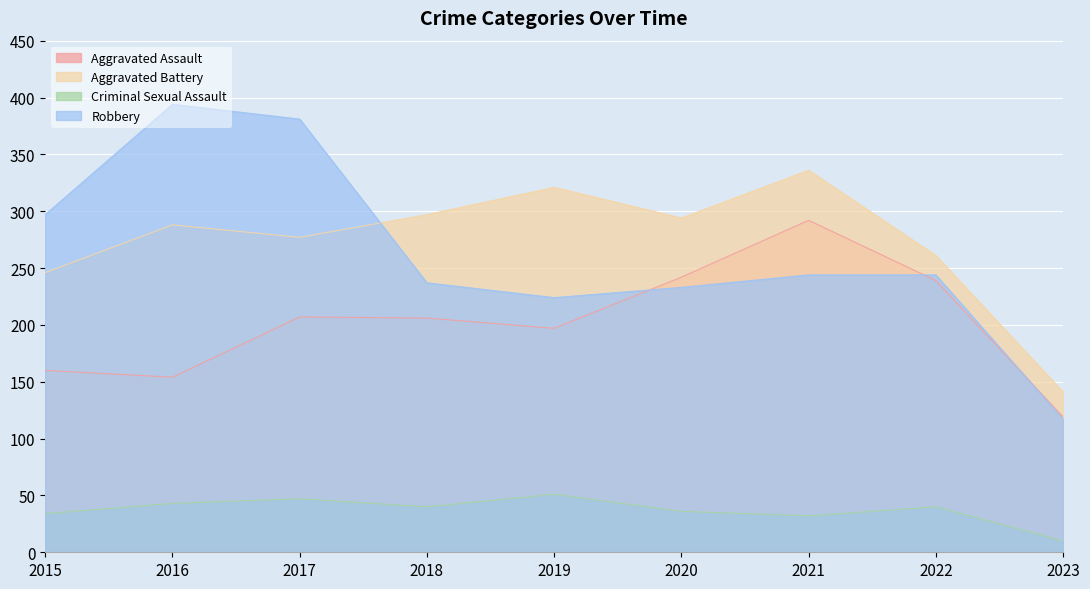

Rank the series by their maximum value, from highest to lowest.

Robbery, Aggravated Battery, Aggravated Assault, Criminal Sexual Assault